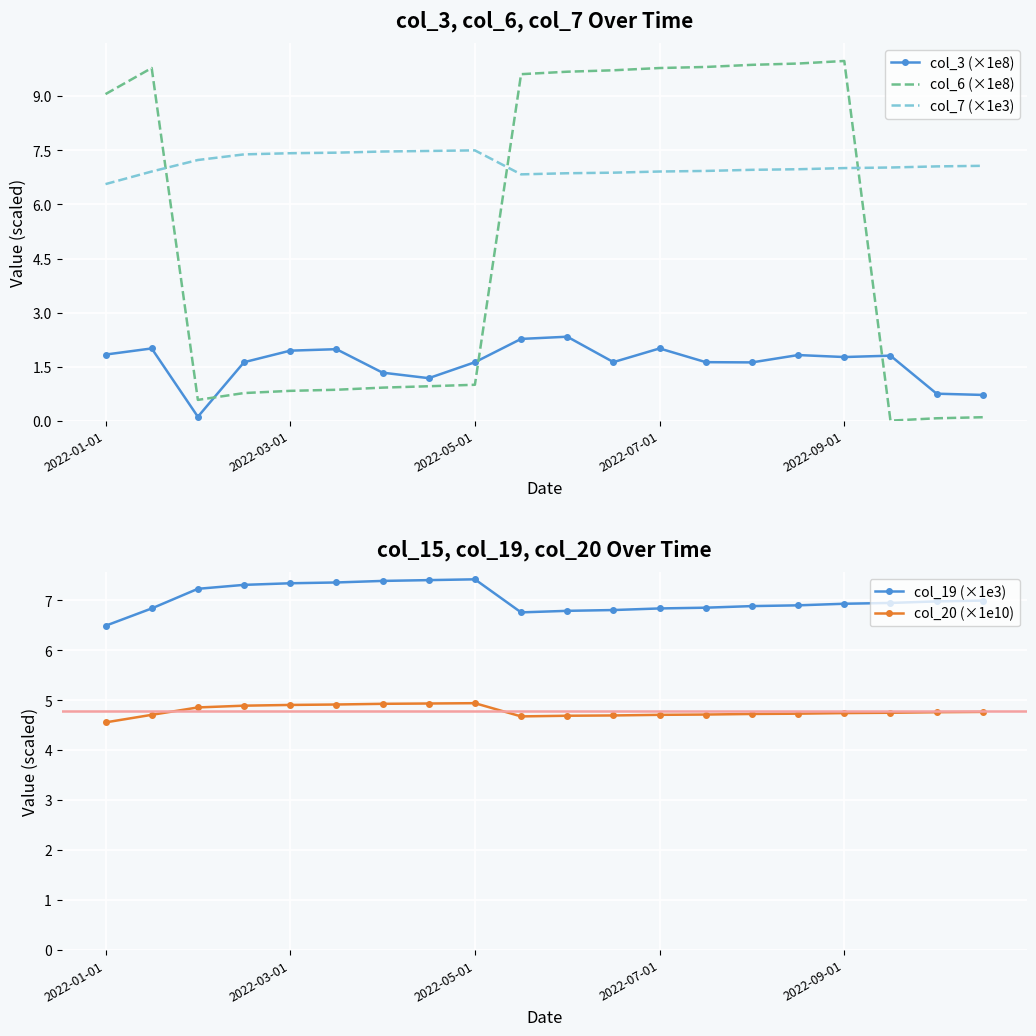

In col_3 (×1e8), how many points are lower than both neighbors (excluding endpoints)?

5